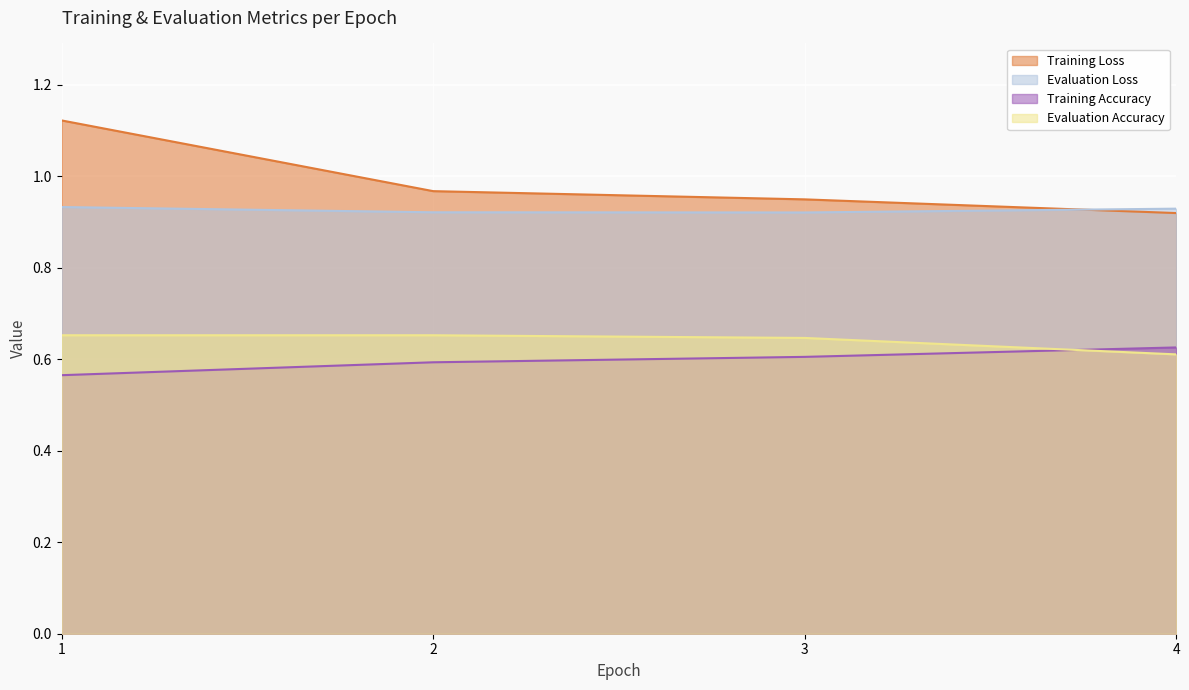

Where is Training Accuracy nearest to the value 0?

1